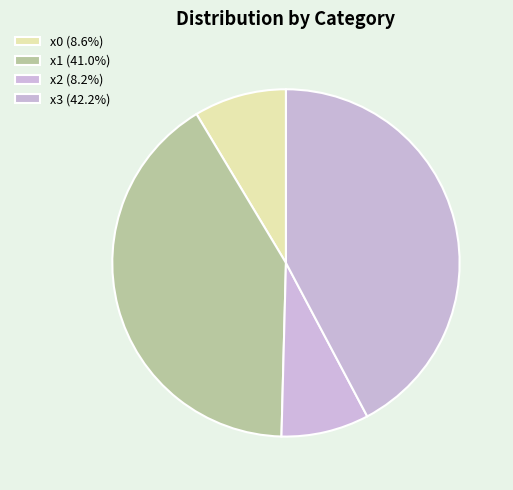

How many slices are in this pie chart?

4